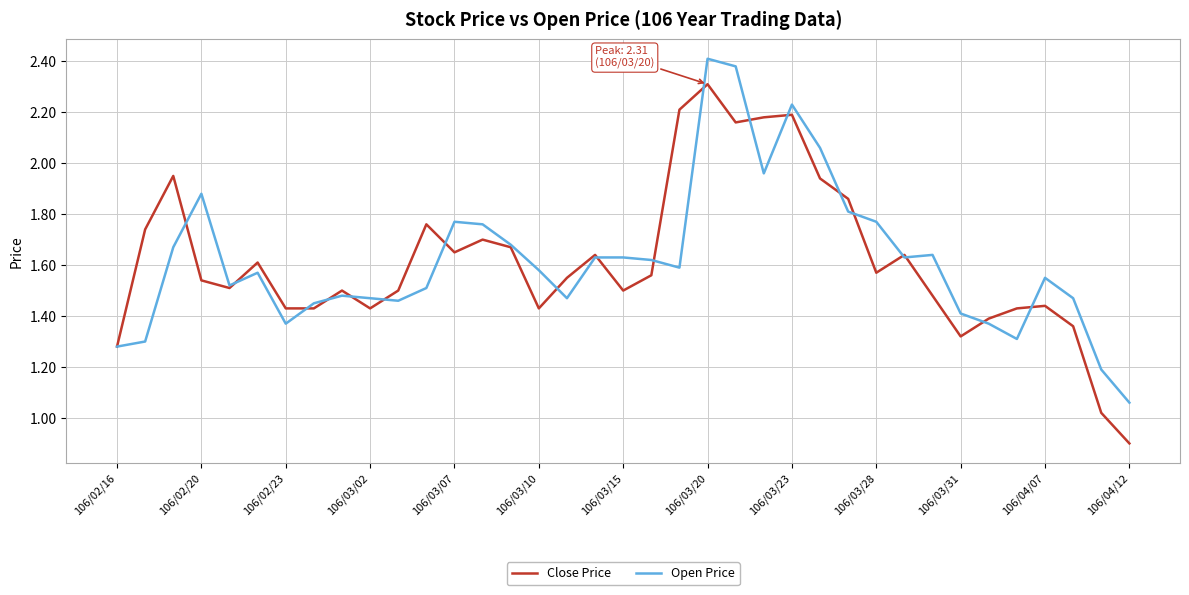

List the series in order of their peak value, lowest first.

Close Price, Open Price